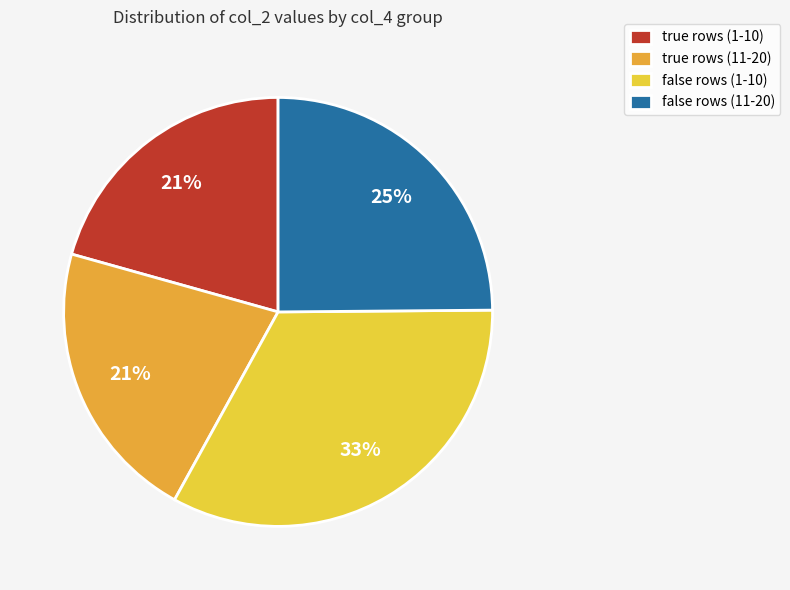

Count the number of slices in the pie.

4